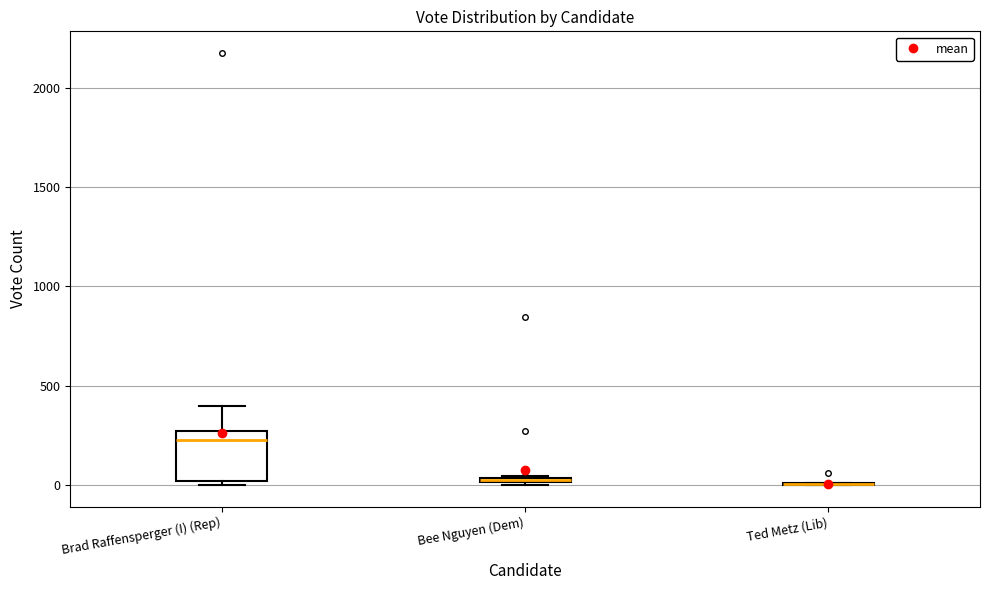

Which box is the tallest, from its lower edge to its upper edge?

Brad Raffensperger (I) (Rep)